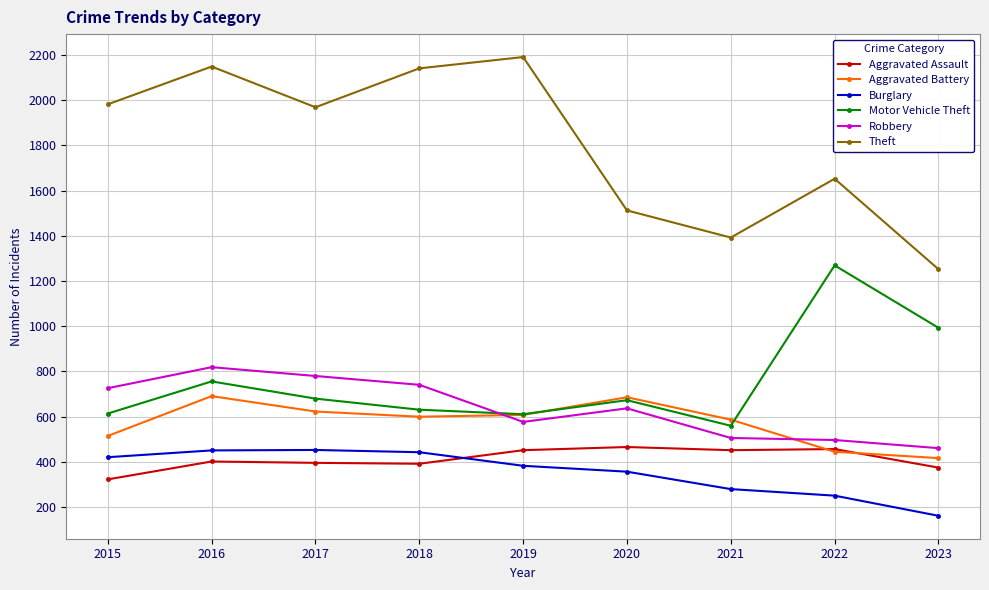

What is the average value of the Theft series?

1804